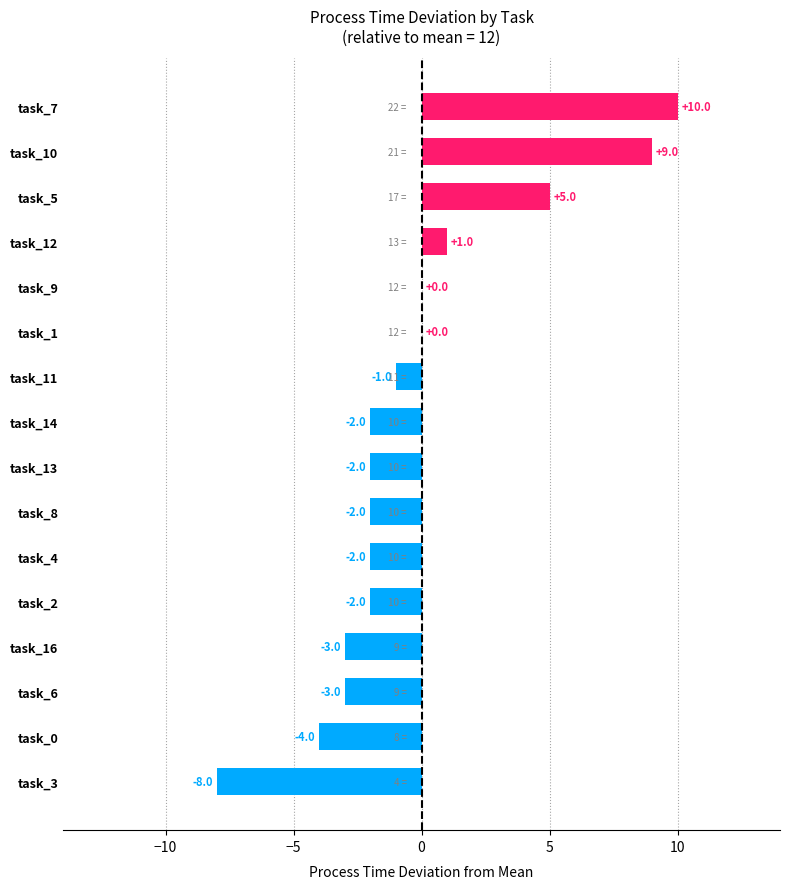

At which label is the value closest to 1?

task_12